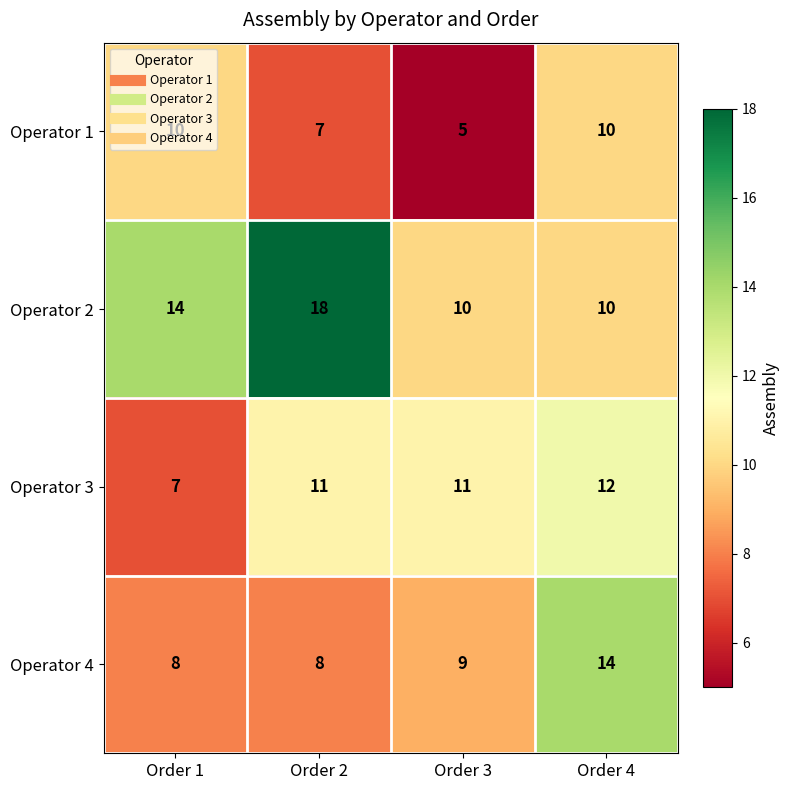

Which label corresponds to the smallest value in the chart?

Order 3